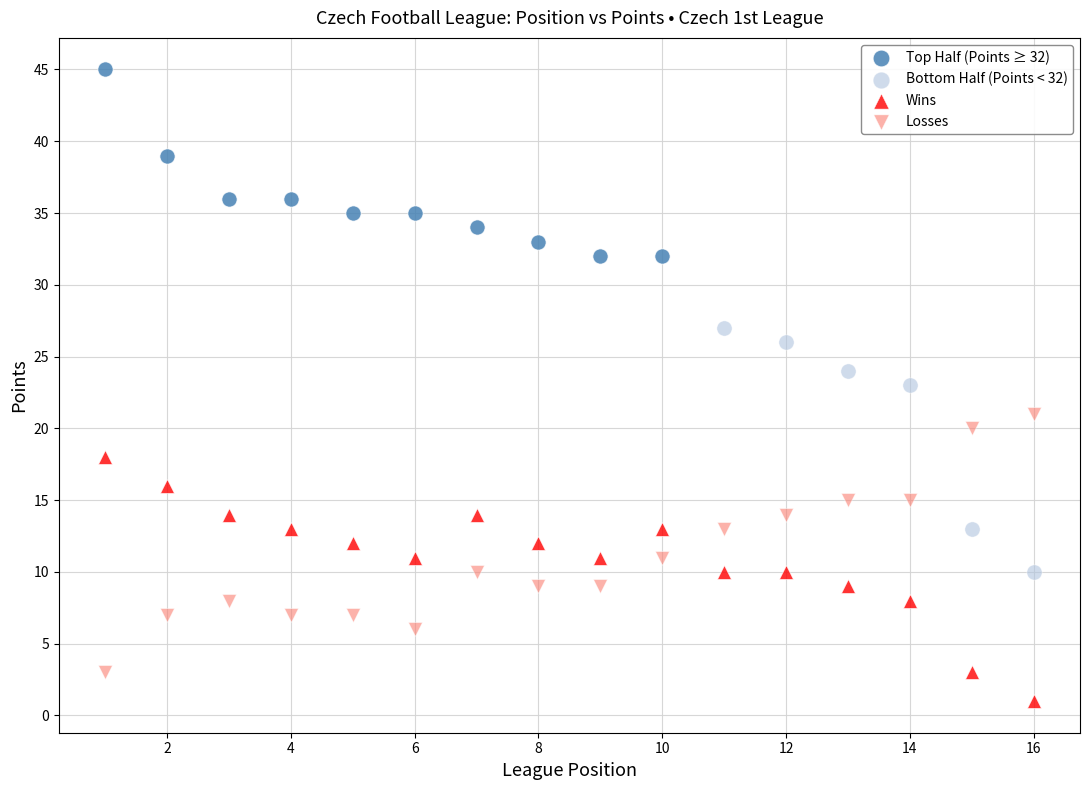

Which series contains the lowest Y value?

Wins